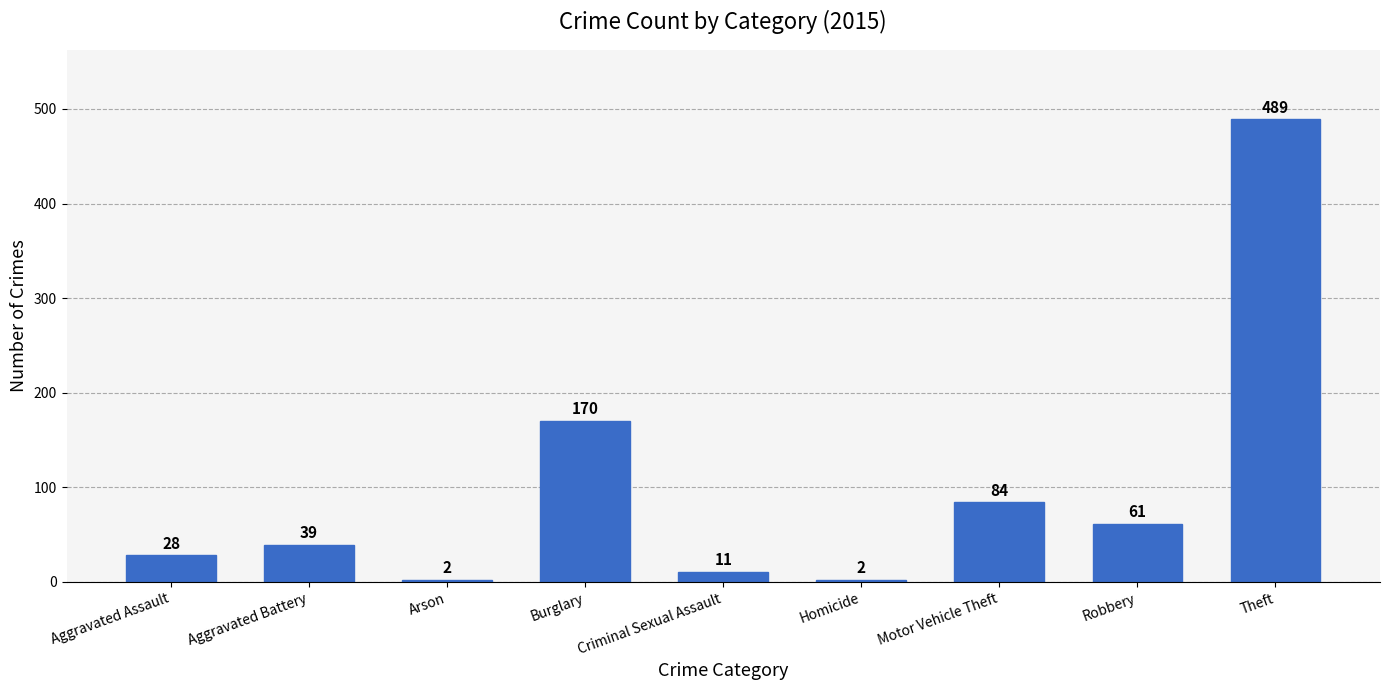

Approximately how many times larger is the value at Criminal Sexual Assault compared to Arson?

5.5